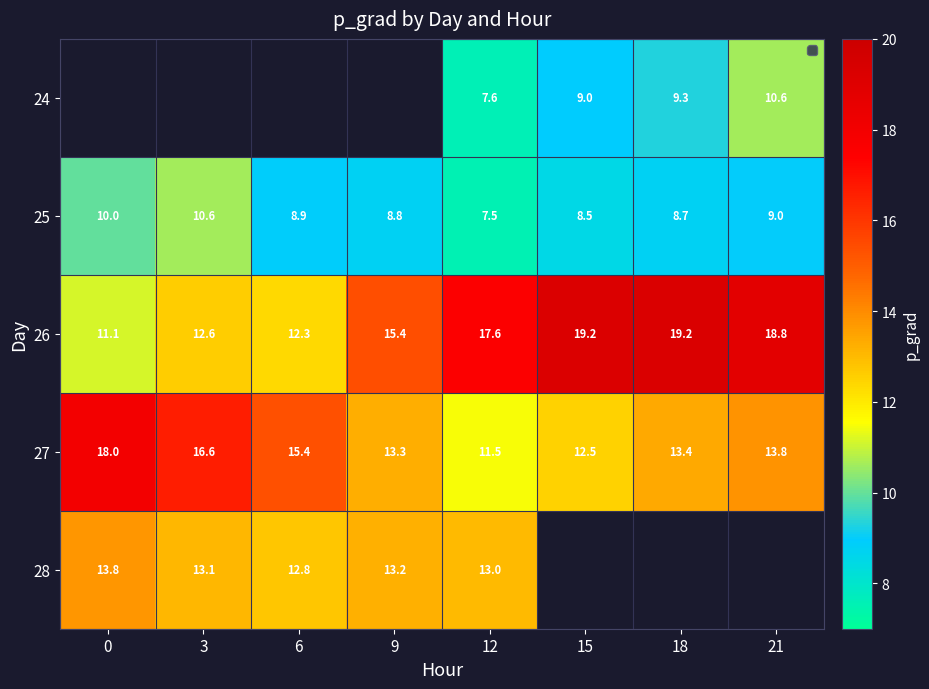

What is the spread (max minus min) of values at 15?

10.7